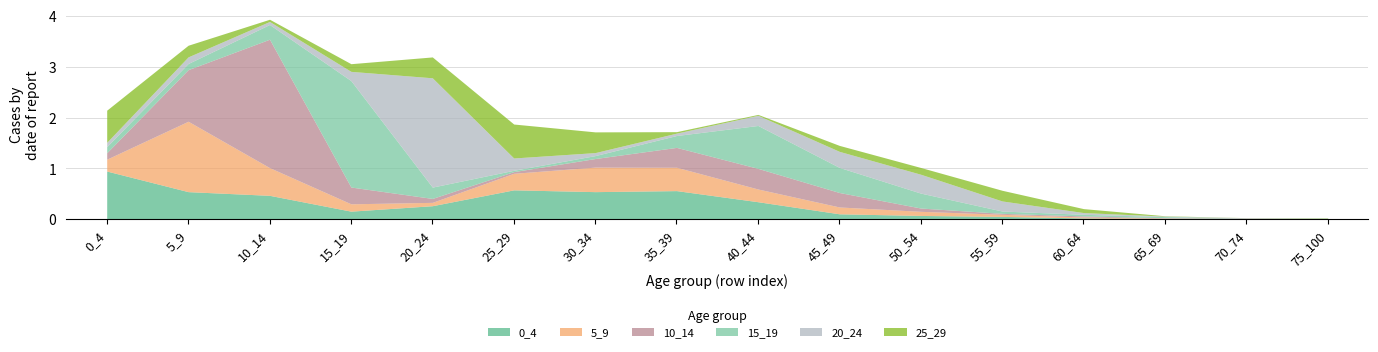

Reading left to right, transcribe all the data shown in this chart.

0_4: 0_4=0.9	5_9=0.5	10_14=0.5	15_19=0.2	20_24=0.3	25_29=0.6	30_34=0.5	35_39=0.6	40_44=0.3	45_49=0.1	50_54=0.1	55_59=0.1	60_64=0.0	65_69=0.0	70_74=0.0	75_100=0.0
5_9: 0_4=0.2	5_9=1.4	10_14=0.5	15_19=0.1	20_24=0.1	25_29=0.3	30_34=0.5	35_39=0.5	40_44=0.3	45_49=0.1	50_54=0.1	55_59=0.0	60_64=0.0	65_69=0.0	70_74=0.0	75_100=0.0
10_14: 0_4=0.1	5_9=1.0	10_14=2.5	15_19=0.3	20_24=0.1	25_29=0.0	30_34=0.2	35_39=0.4	40_44=0.4	45_49=0.3	50_54=0.1	55_59=0.0	60_64=0.0	65_69=0.0	70_74=0.0	75_100=0.0
15_19: 0_4=0.1	5_9=0.1	10_14=0.3	15_19=2.1	20_24=0.2	25_29=0.0	30_34=0.1	35_39=0.2	40_44=0.8	45_49=0.5	50_54=0.3	55_59=0.0	60_64=0.0	65_69=0.0	70_74=0.0	75_100=0.0
20_24: 0_4=0.1	5_9=0.1	10_14=0.1	15_19=0.2	20_24=2.2	25_29=0.2	30_34=0.1	35_39=0.0	40_44=0.2	45_49=0.3	50_54=0.4	55_59=0.2	60_64=0.0	65_69=0.0	70_74=0.0	75_100=0.0
25_29: 0_4=0.6	5_9=0.2	10_14=0.0	15_19=0.2	20_24=0.4	25_29=0.7	30_34=0.4	35_39=0.0	40_44=0.0	45_49=0.1	50_54=0.1	55_59=0.2	60_64=0.1	65_69=0.0	70_74=0.0	75_100=0.0